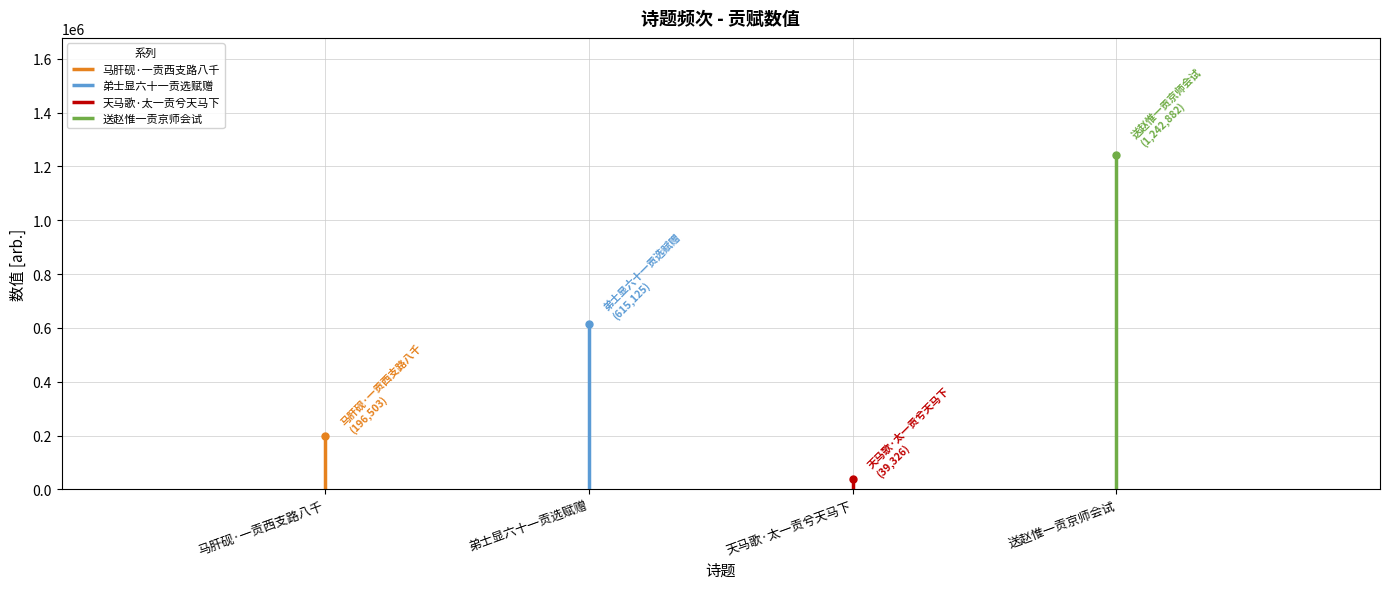

What position from the left is 弟士显六十一贡选赋赠?

2